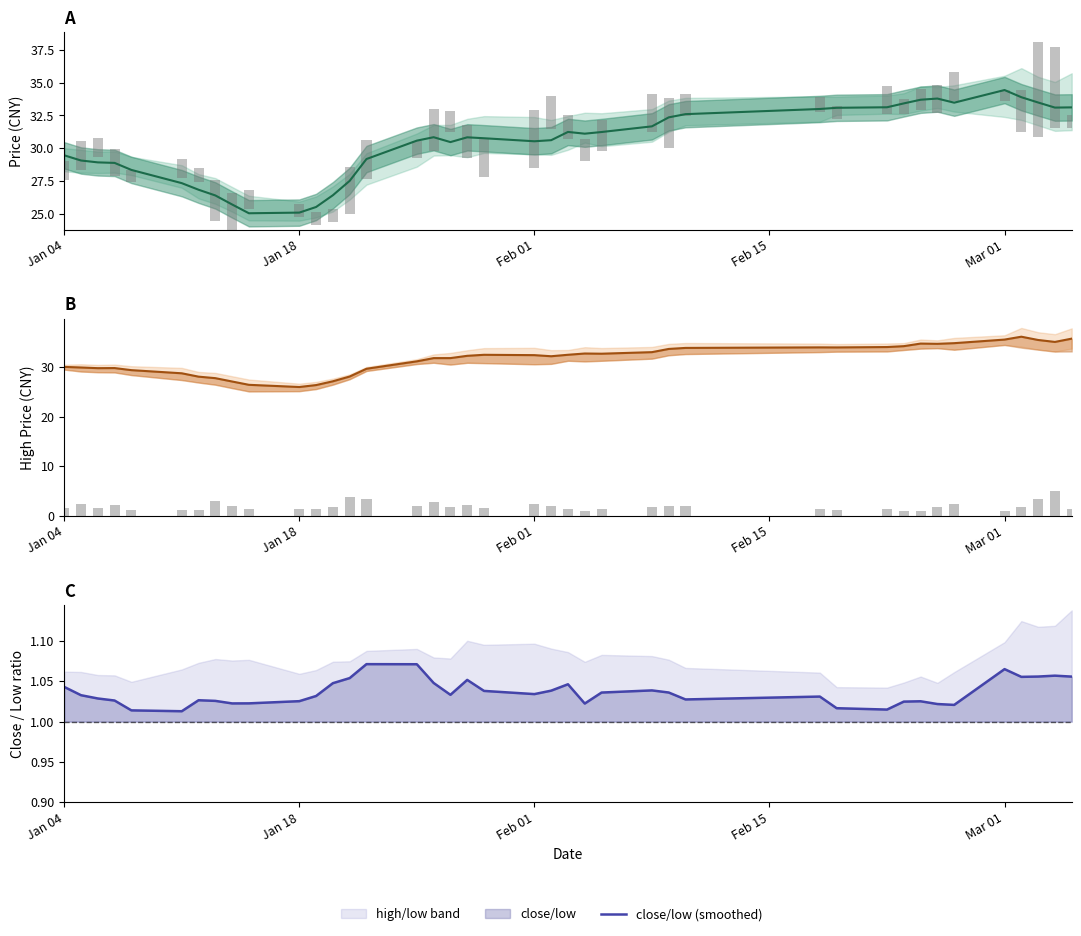

What is the greatest value displayed?

36.1